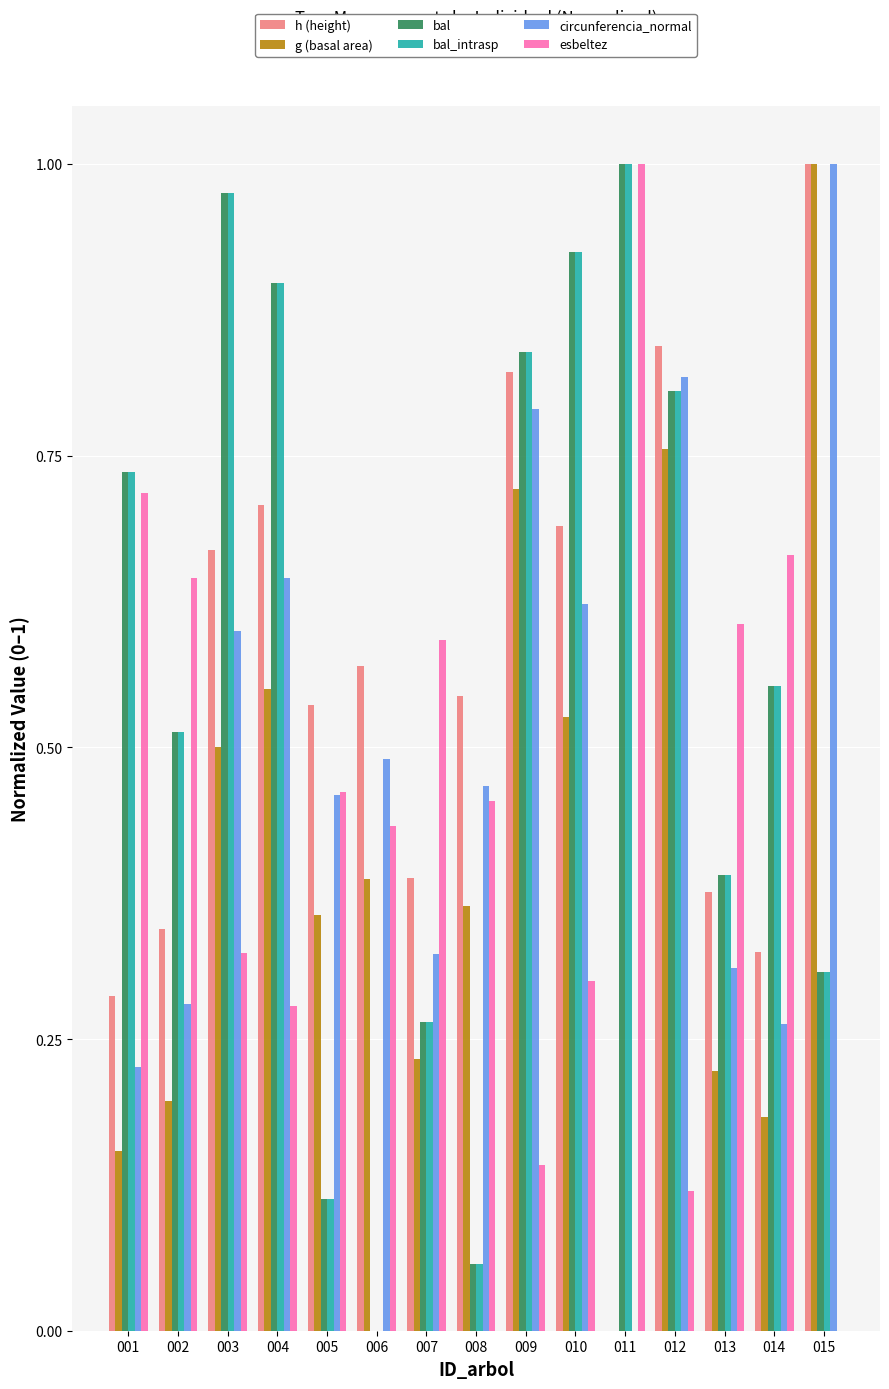

What is the sum of the bal_intrasp values at 015 and 003?

1.3